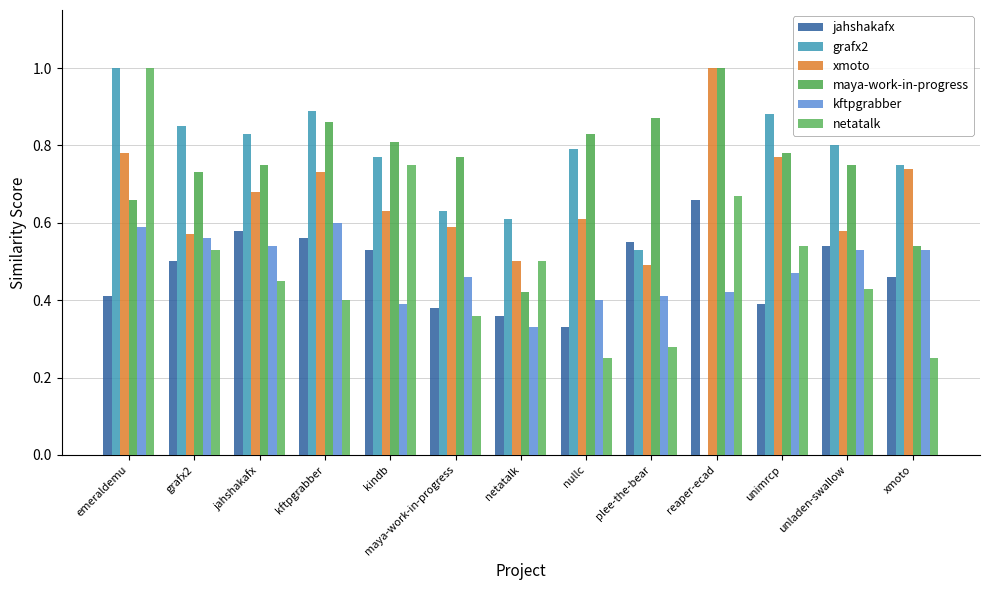

Rank the series at nullc from lowest to highest value.

netatalk, jahshakafx, kftpgrabber, xmoto, grafx2, maya-work-in-progress